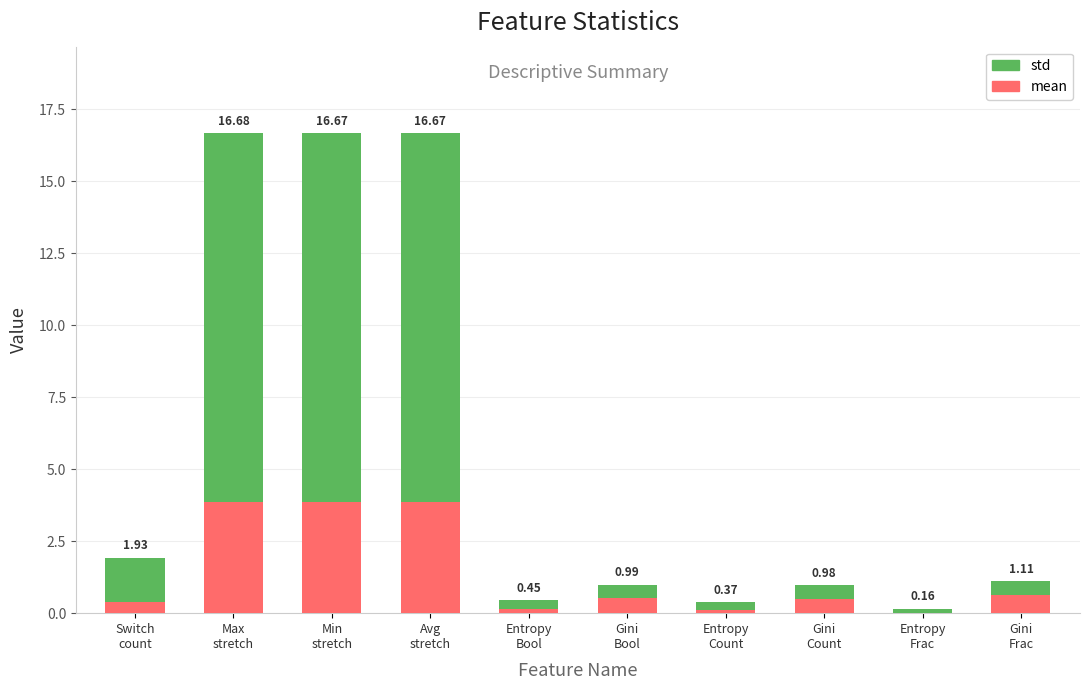

What is the difference between the maximum and minimum values in the mean series?

3.8